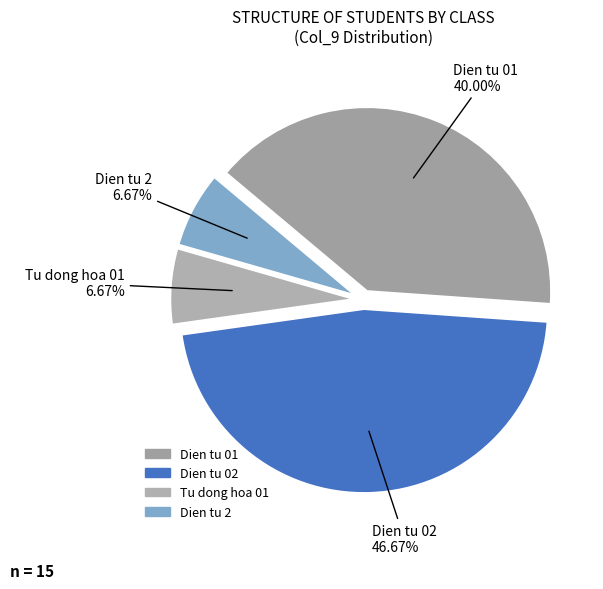

To the nearest percent, what percentage of the pie is Dien tu 01?

40%